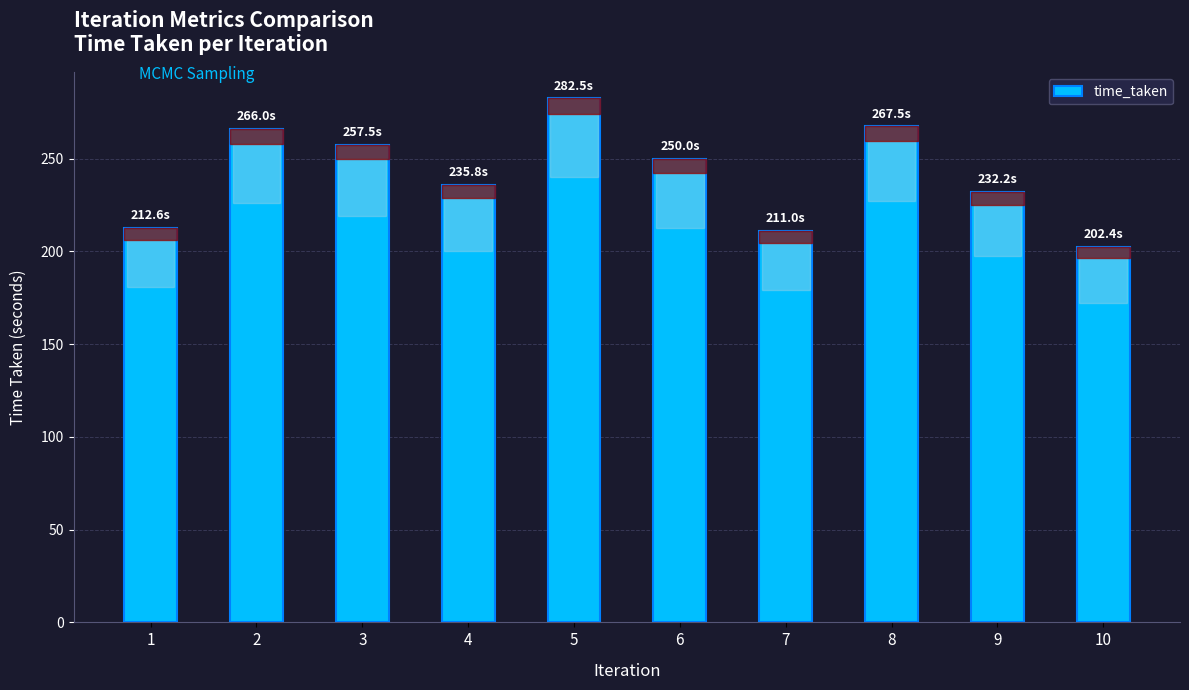

Is it true that the value at 6 is 250.0?

True